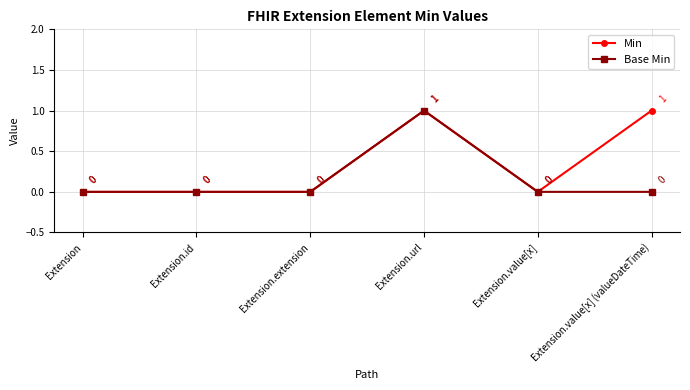

What is the maximum value for Base Min?

1